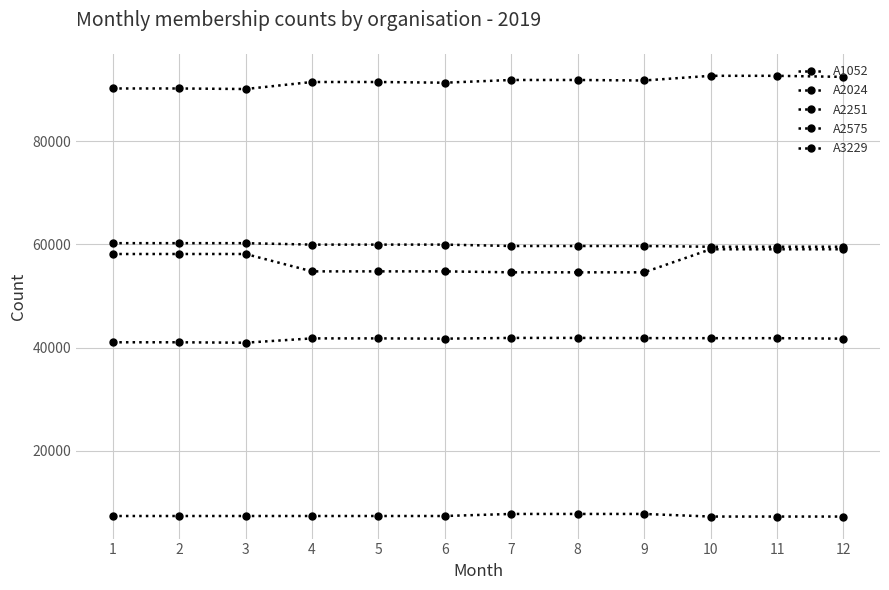

At which category is the sum across all series the highest?

10